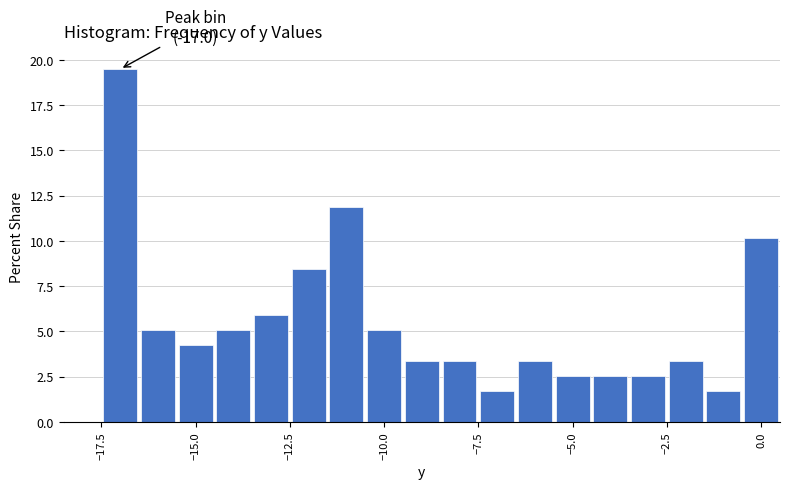

Around what value on the x-axis is the tallest bar? Give the approximate position of its centre, as read against the axis.

-17.0